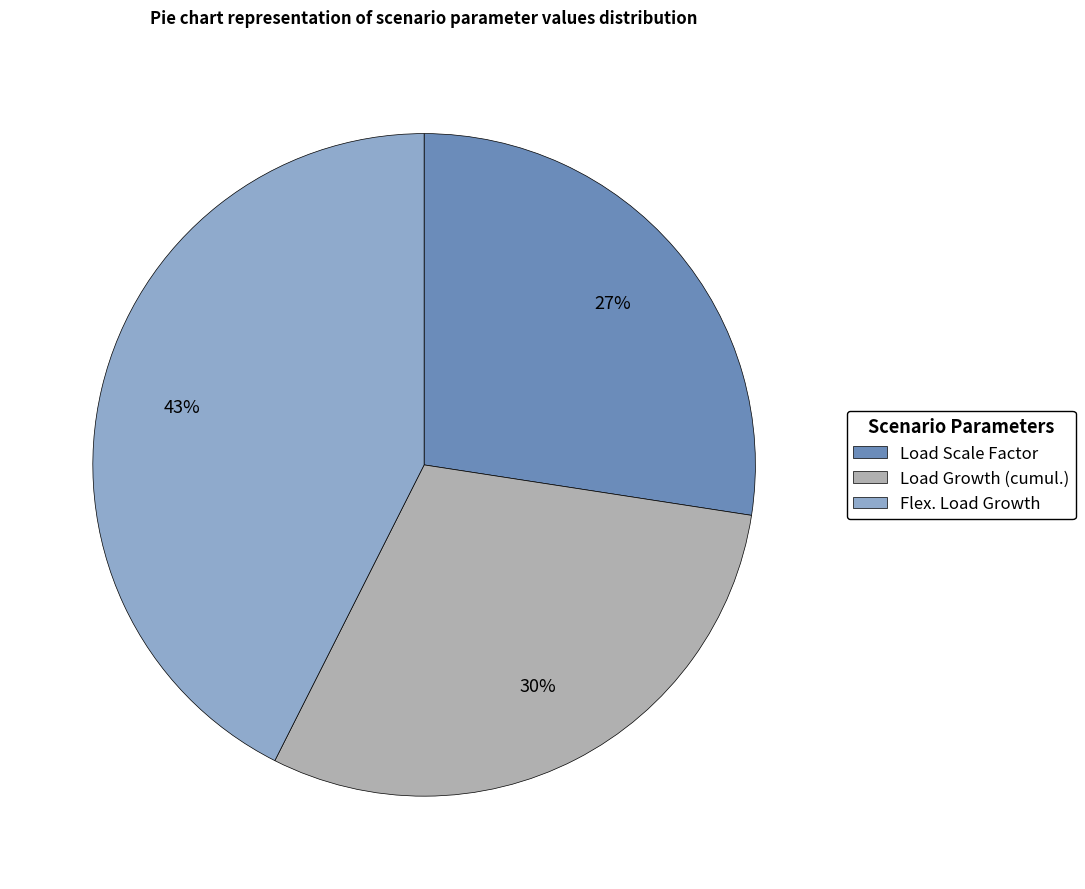

Which slice is the largest?

Flex. Load Growth